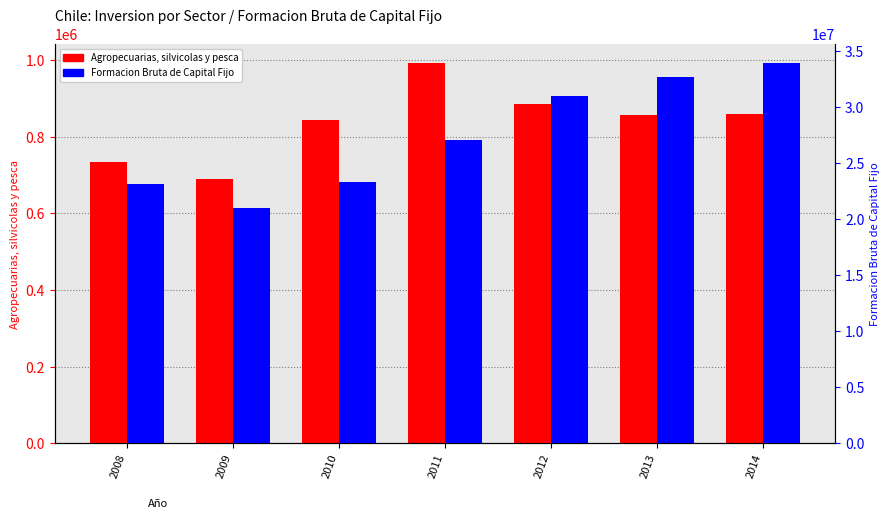

What is the difference between the maximum and minimum values in the Agropecuarias, silvicolas y pesca series?

302966